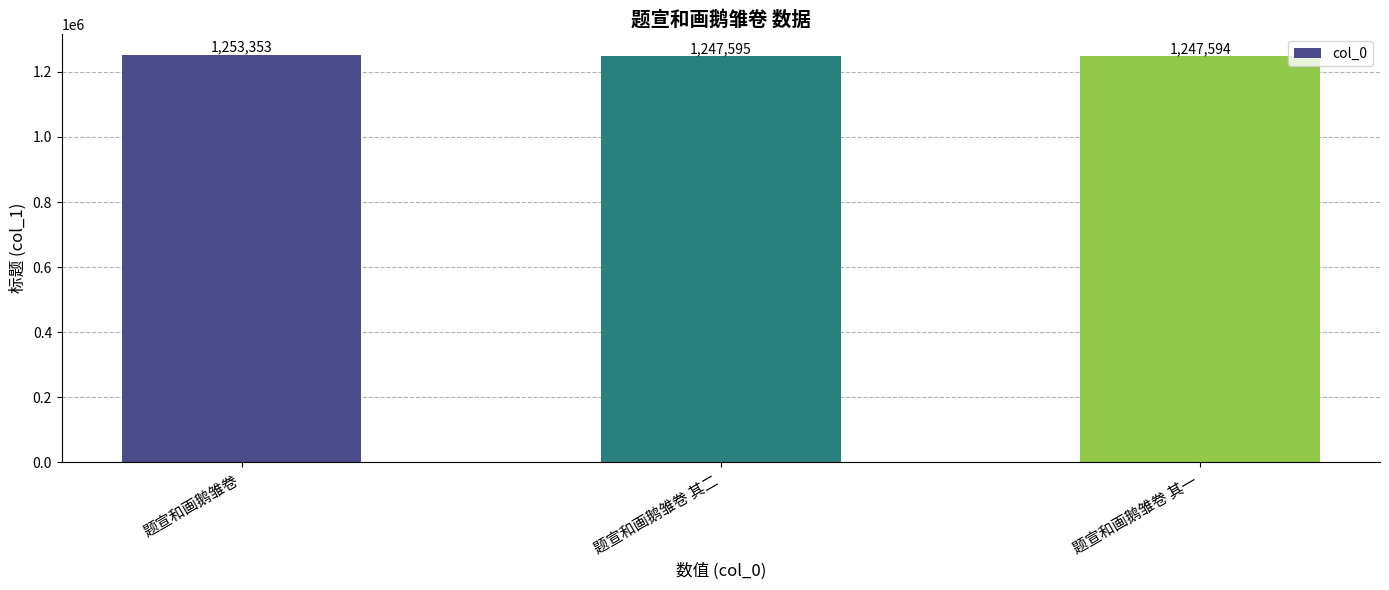

What is the label of the 3rd bar from the right?

题宣和画鹅雏卷